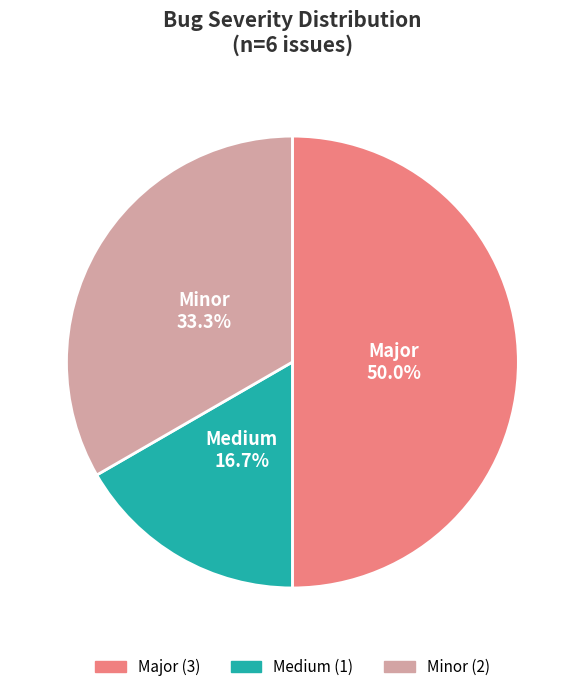

The Minor slice represents 20% of the pie. True or false?

False